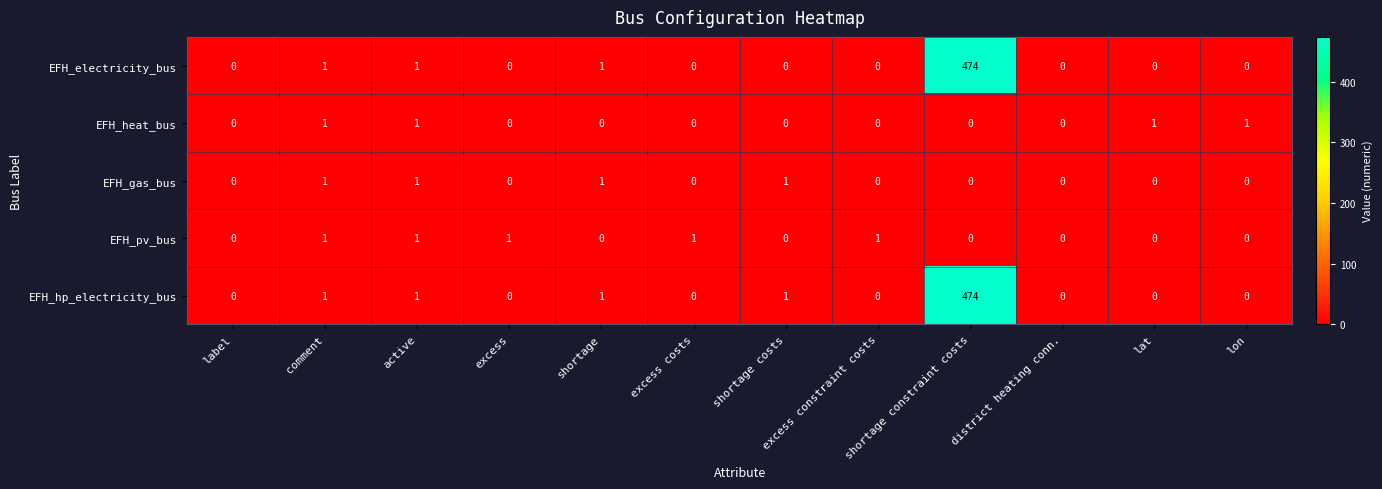

The value of EFH_gas_bus at shortage costs is 1. True or false?

True